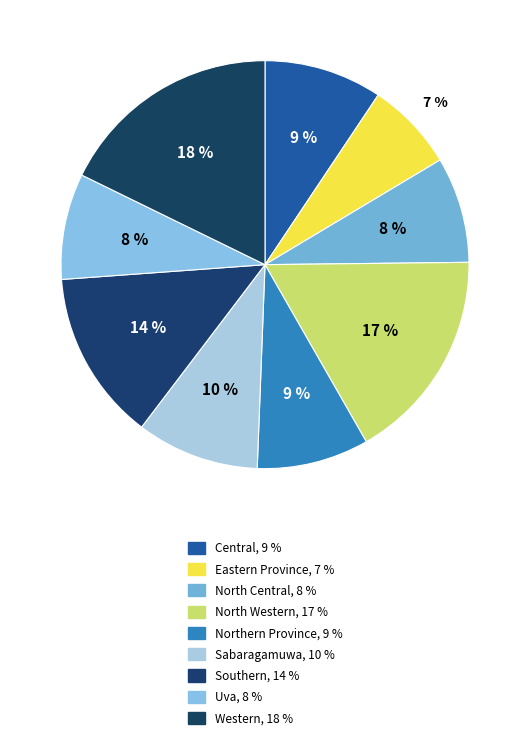

Which category has the smallest portion of the pie?

Eastern Province